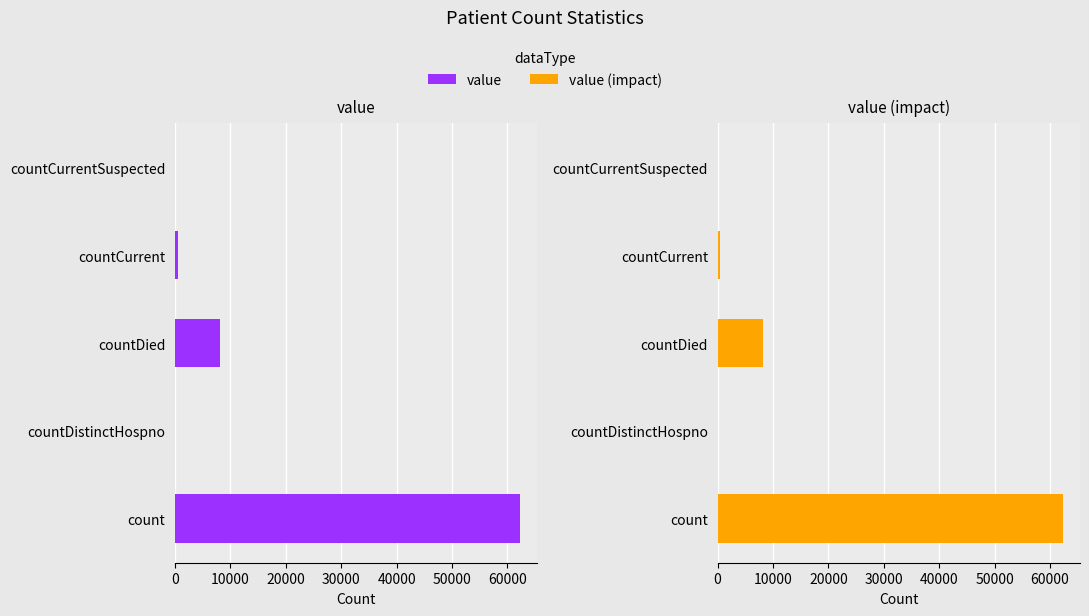

How many groups of bars are there?

5